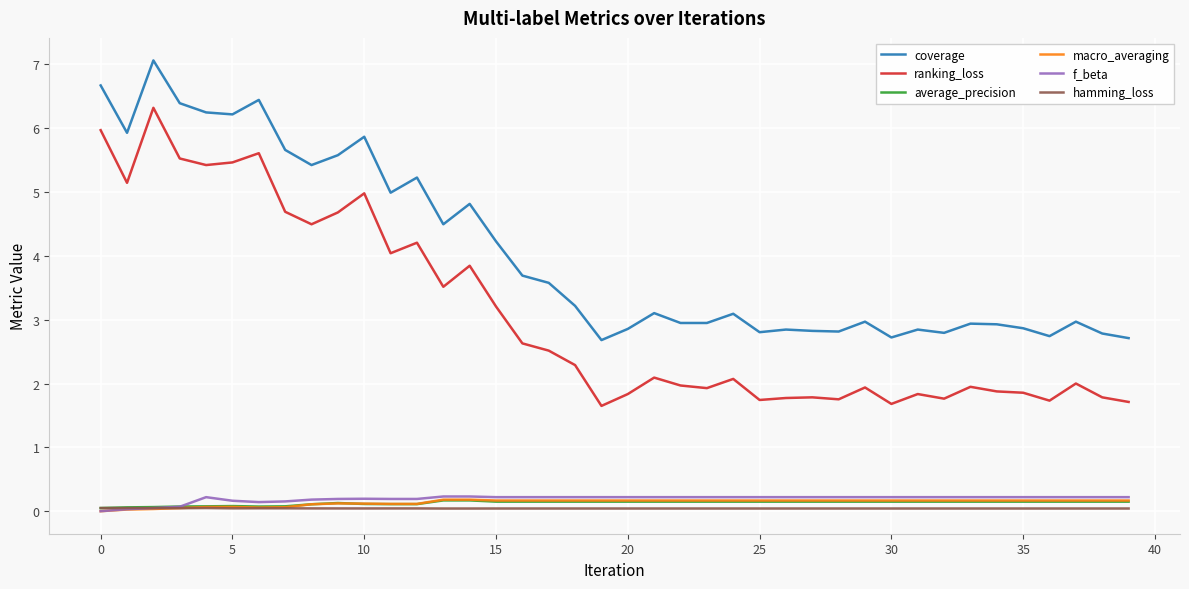

Does the chart have visible grid lines?

Yes